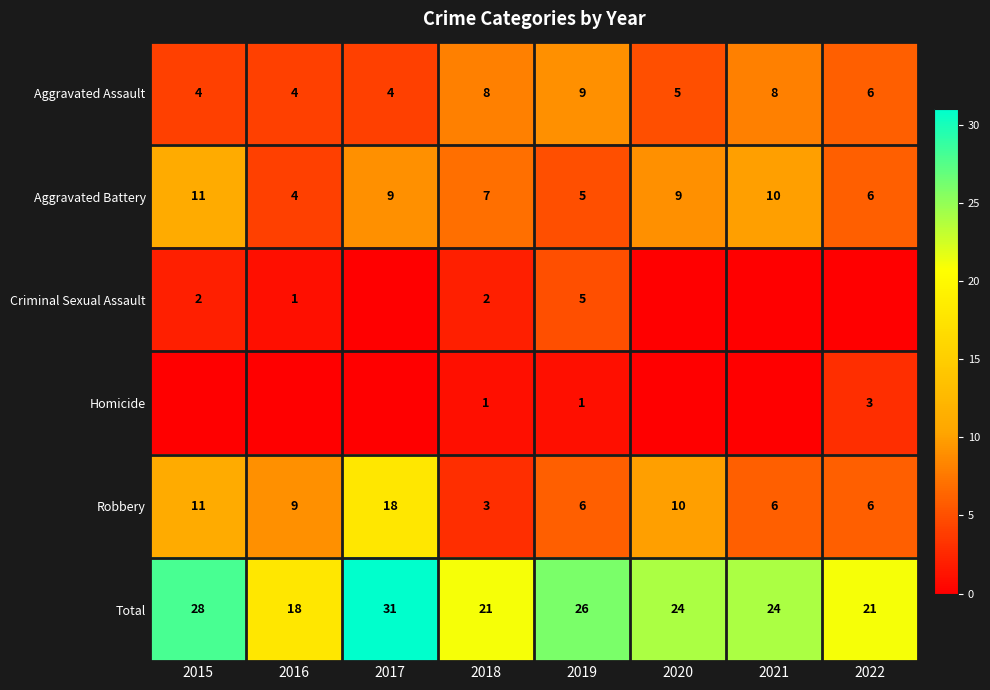

Is the value of Aggravated Battery at 2018 greater than the value of Robbery at 2017?

No